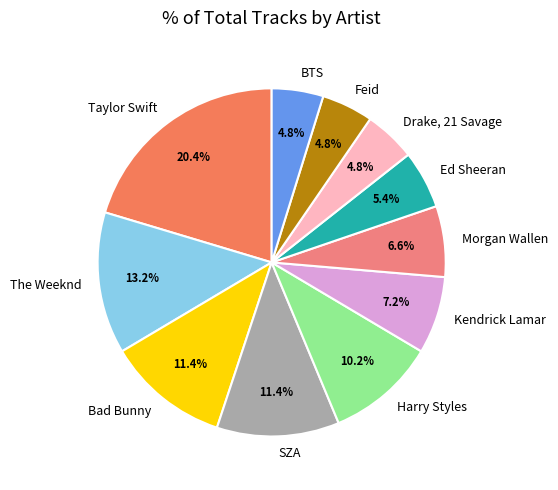

What percentage is NOT represented by Ed Sheeran?

94.6%